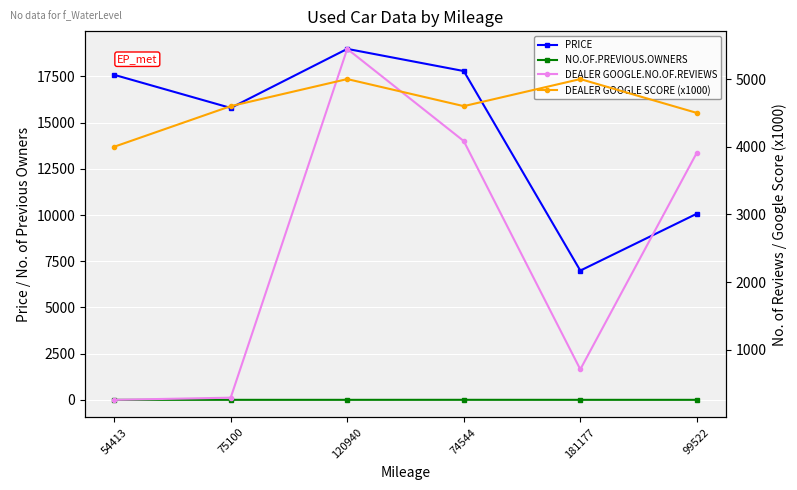

Which category has the highest value in the DEALER GOOGLE SCORE (x1000) series?

120940